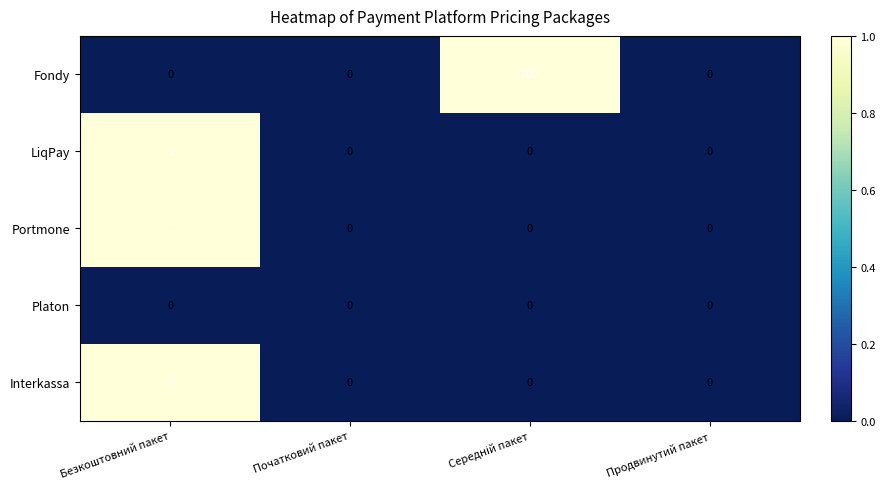

Reading right to left, transcribe all the data shown in this chart.

Fondy: 0	800	0	0
LiqPay: 0	0	0	1
Portmone: 0	0	0	1
Platon: 0	0	0	0
Interkassa: 0	0	0	1